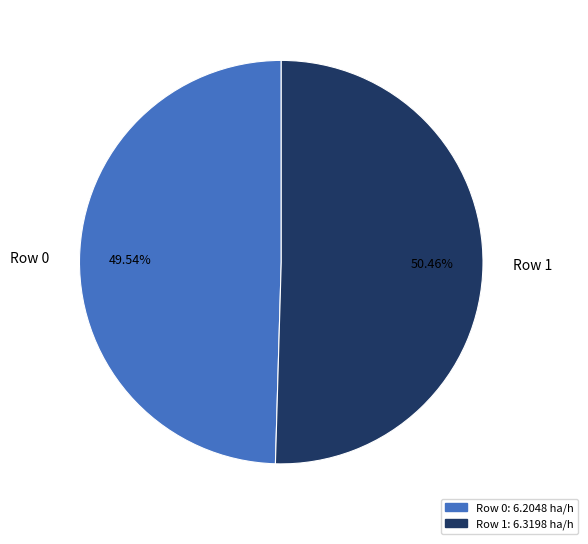

To the nearest percent, what is the difference between the largest and smallest slice percentages?

1%